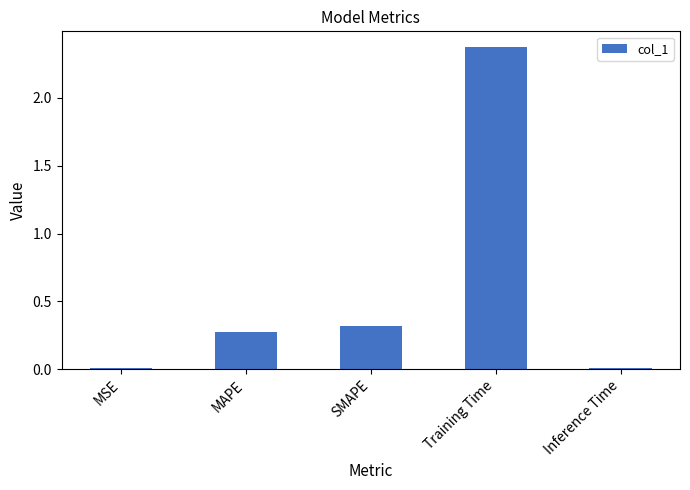

What is the label of the 2nd bar from the left?

MAPE